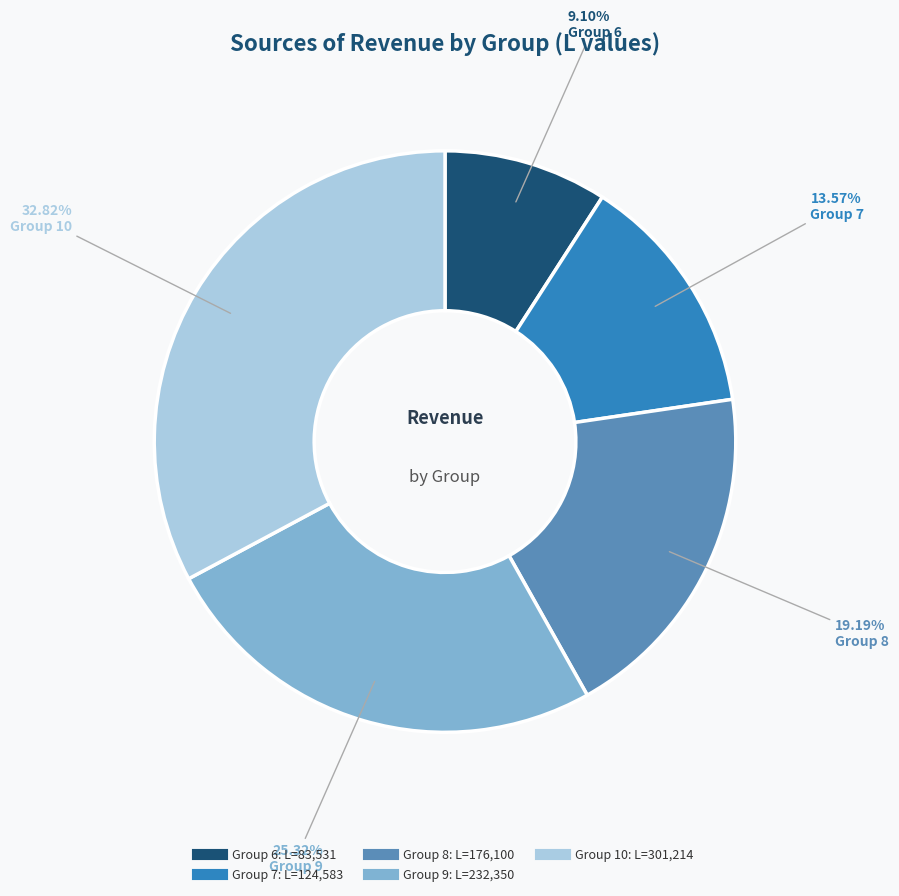

Does any single category account for the majority?

No